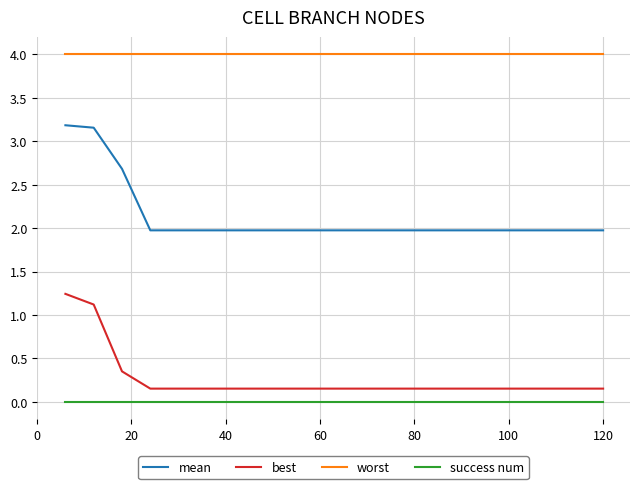

True or false: best and worst cross at least once.

False